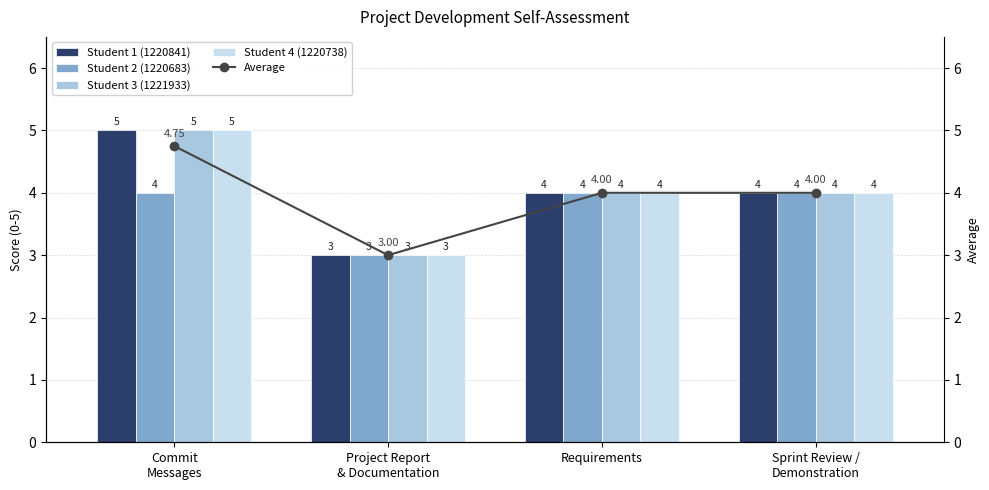

What is the difference between the maximum and minimum values in the Student 1 (1220841) series?

2